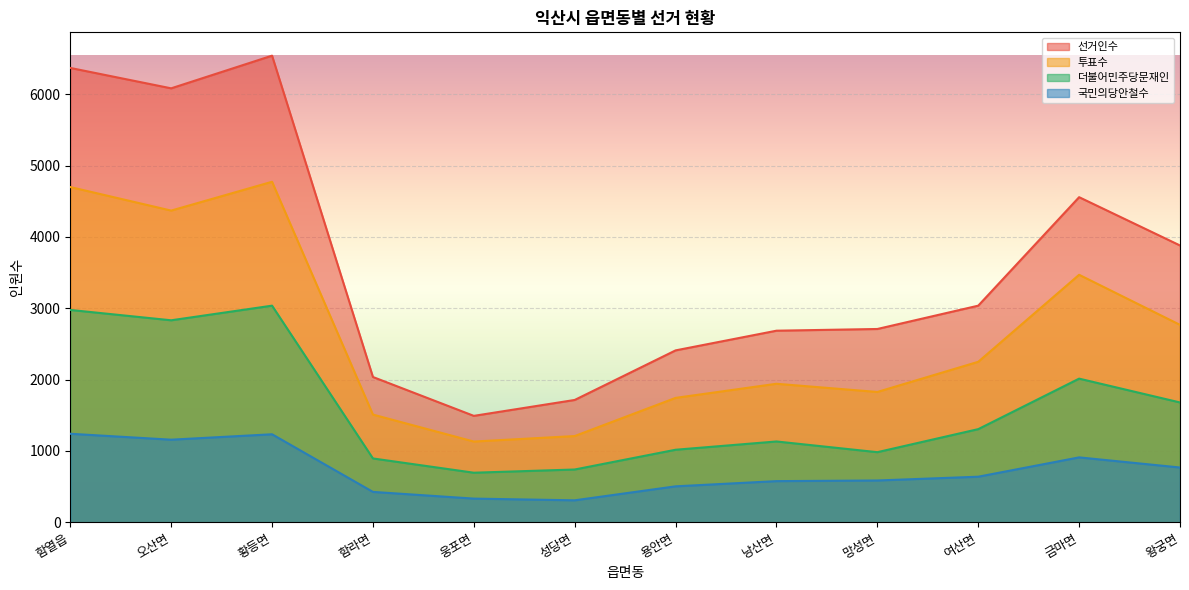

How many data points in 더불어민주당문재인 are above 1305?

5